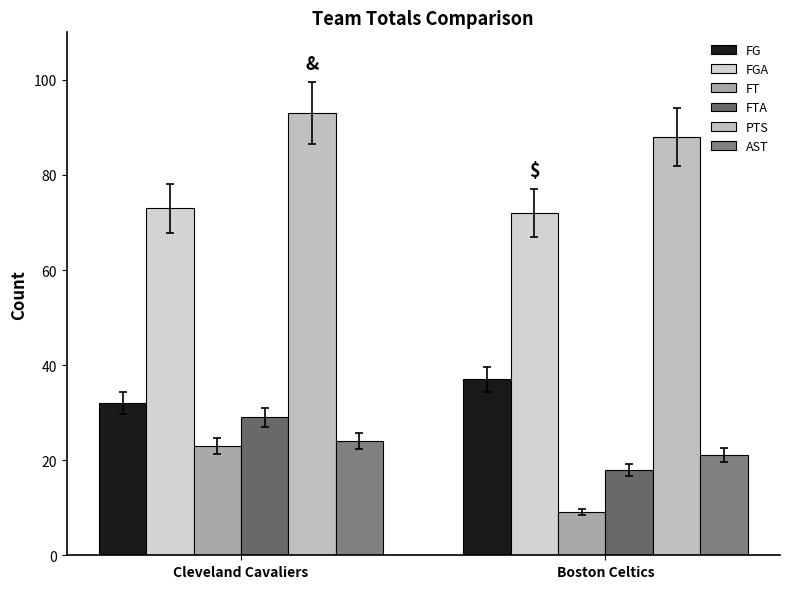

Reading left to right, what are all the values shown in this chart?

FG: 32	37
FGA: 73	72
FT: 23	9
FTA: 29	18
PTS: 93	88
AST: 24	21